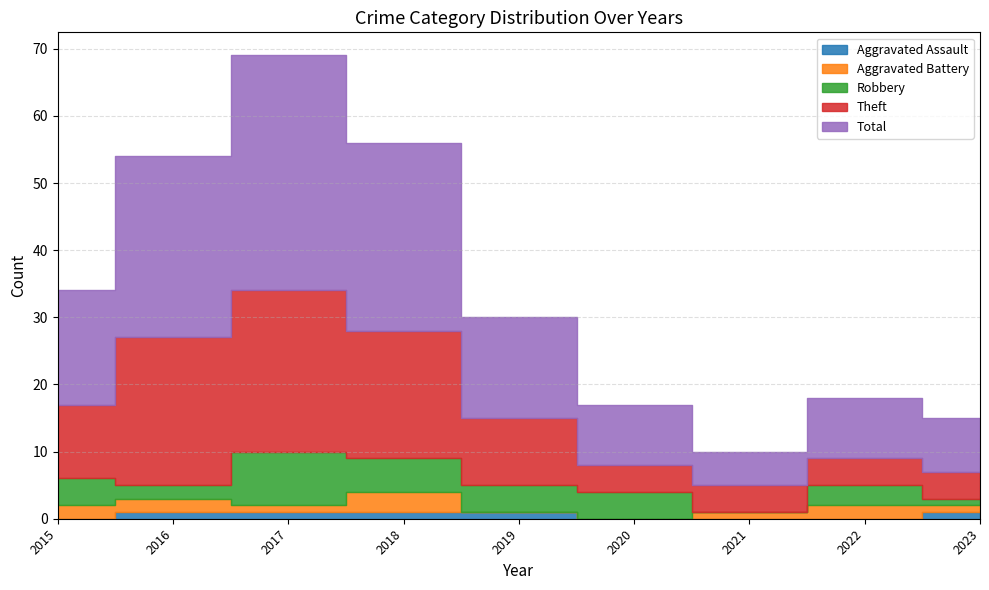

Where is the first local maximum for Total?

2017